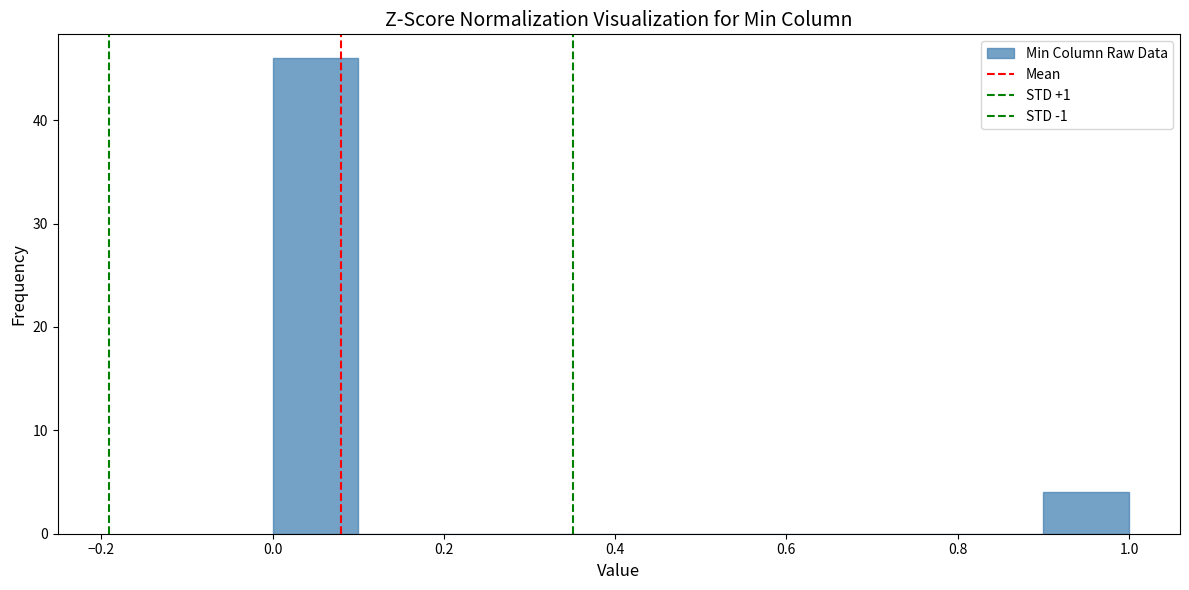

Reading left to right, transcribe this chart: for each bar, give the range it covers on the x-axis and its height. The values are not printed on the chart, so give them approximately, as read against the axis.

0.0 to 0.1: 46
0.1 to 0.2: 0
0.2 to 0.3: 0
0.3 to 0.4: 0
0.4 to 0.5: 0
0.5 to 0.6: 0
0.6 to 0.7: 0
0.7 to 0.8: 0
0.8 to 0.9: 0
0.9 to 1.0: 4